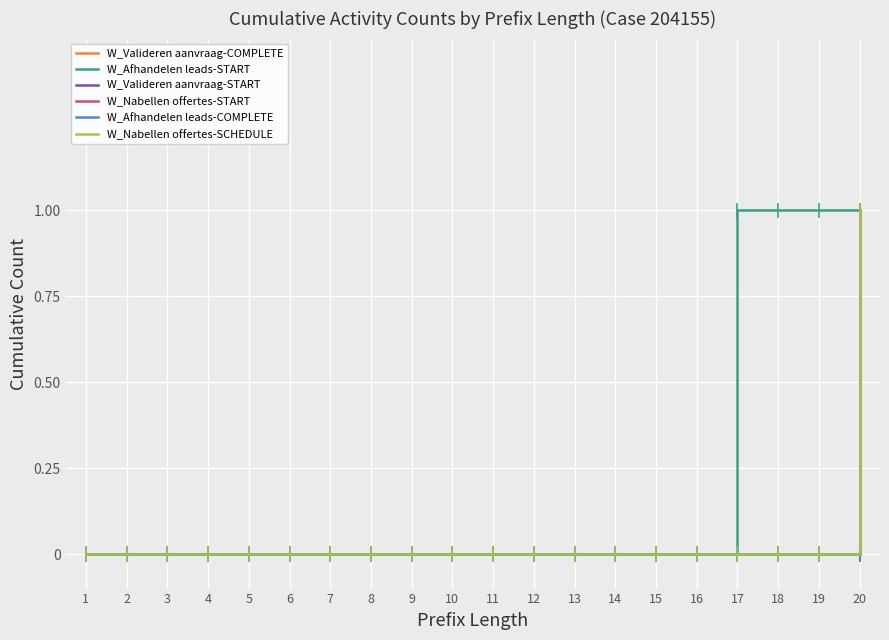

Which category has the lowest value in the W_Afhandelen leads-COMPLETE series?

1